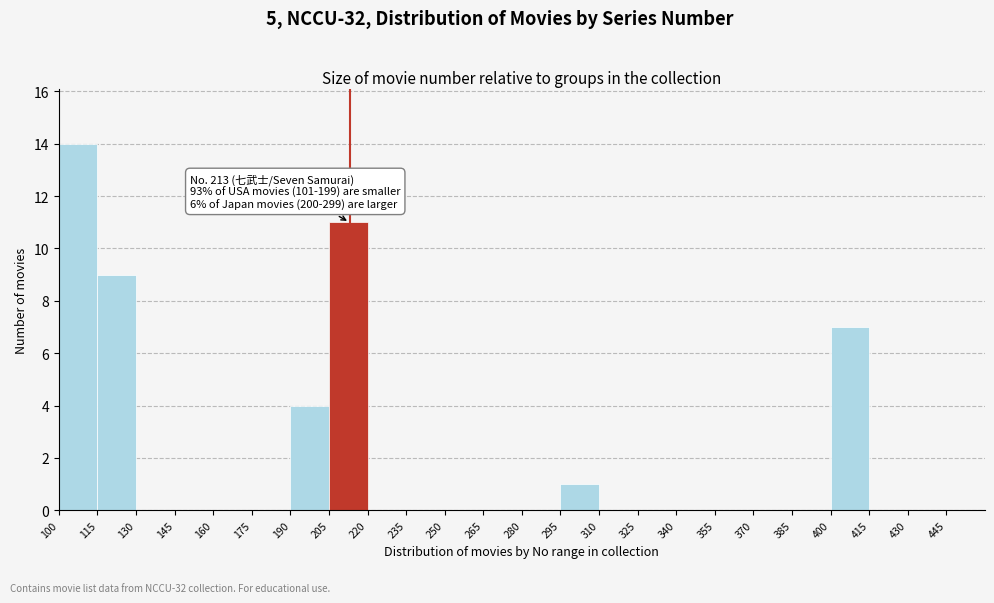

Over which range of the x-axis is the bar tallest?

100 to 115